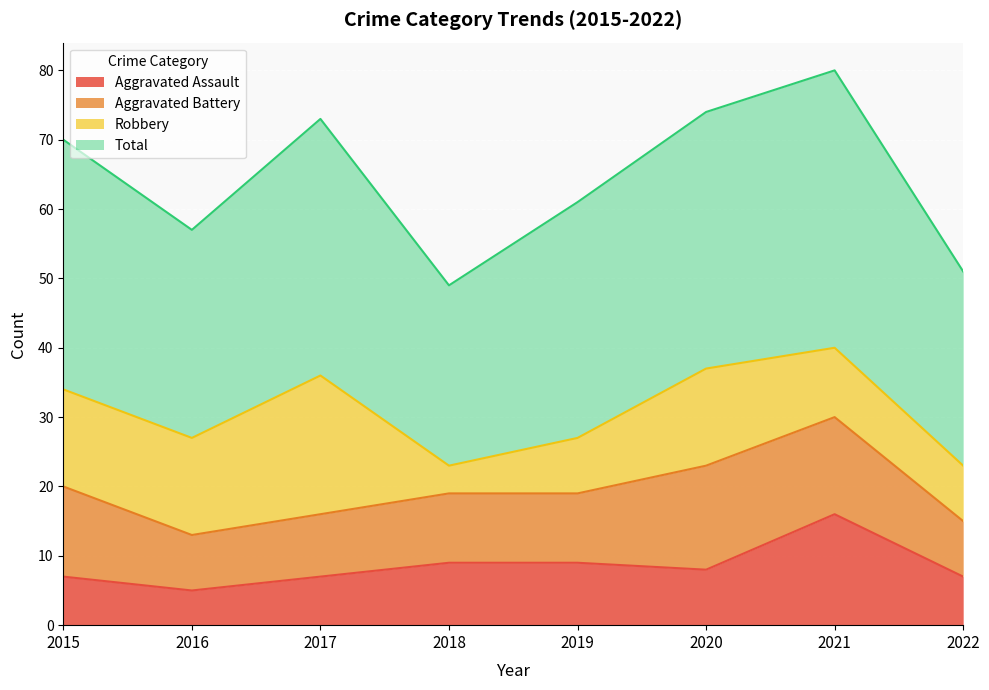

Between 2022 and 2020, which is larger?

2020